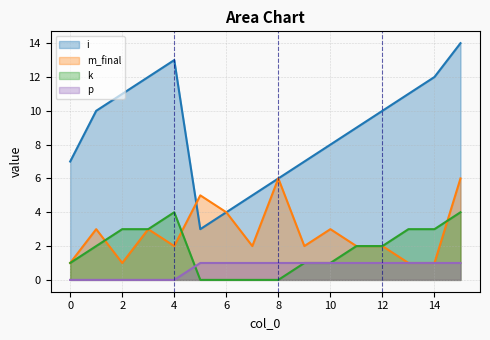

What is the value of the m_final point at the 2nd from the left?

3